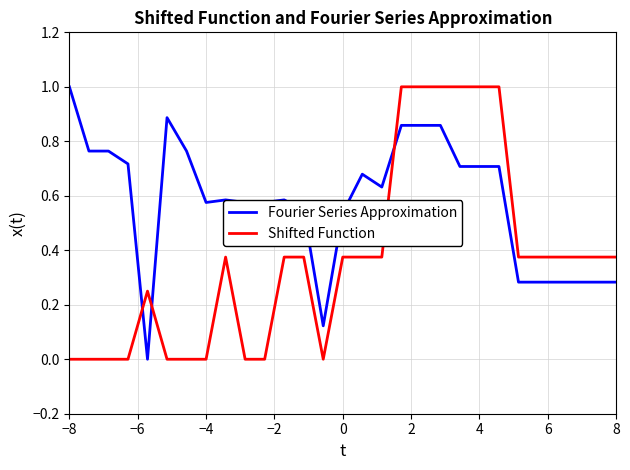

How many Shifted Function values are between 0 and 1?

29